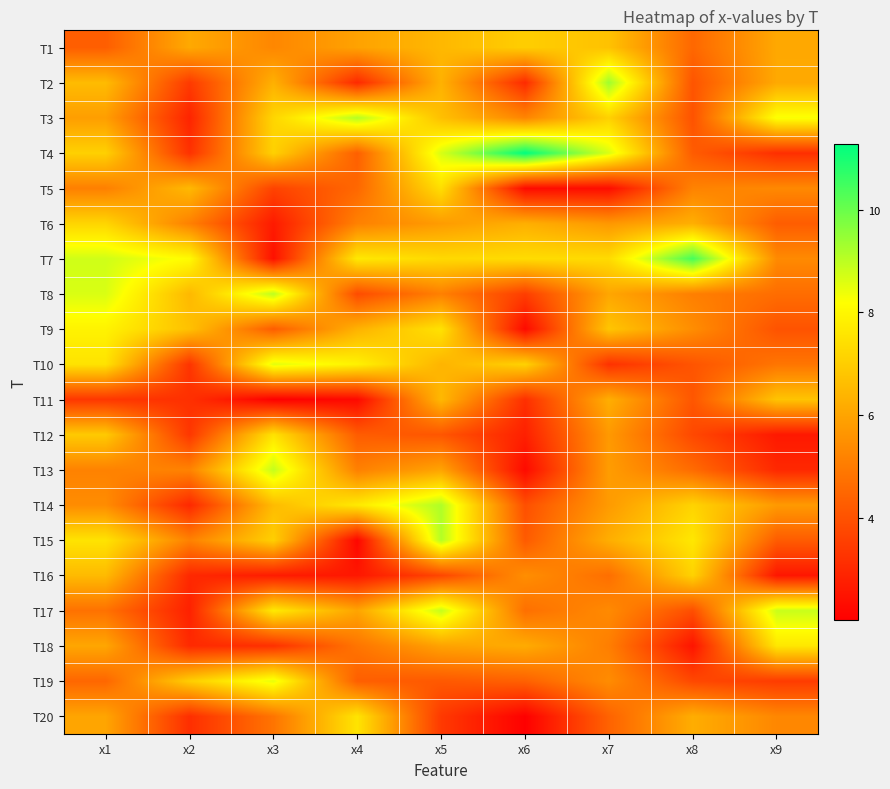

At how many categories does at least one series exceed 6?

9